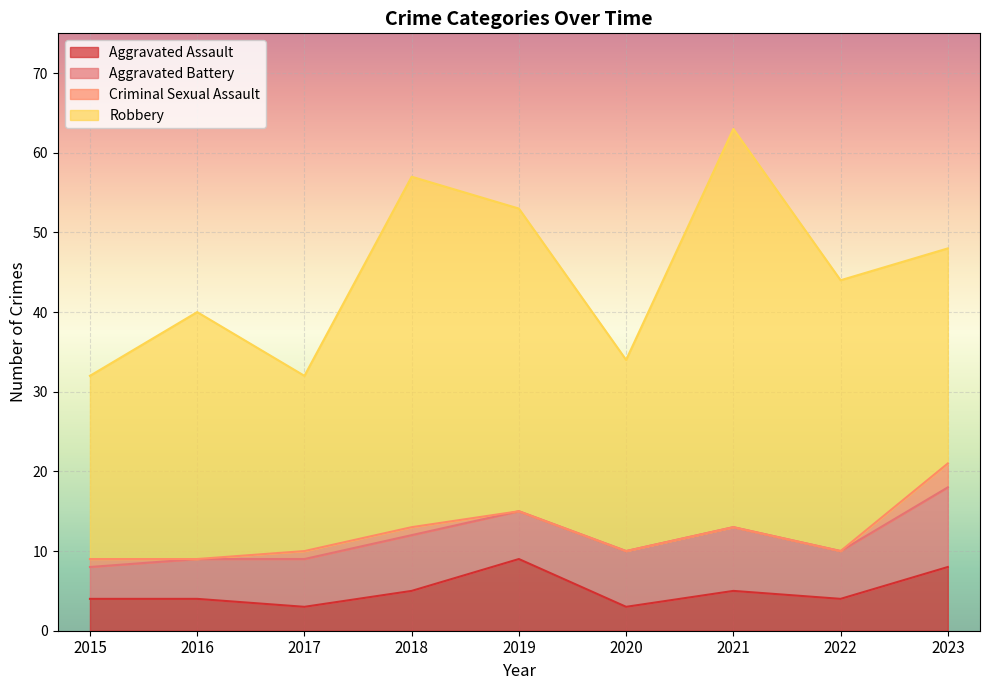

At how many categories does at least one series exceed 49?

1